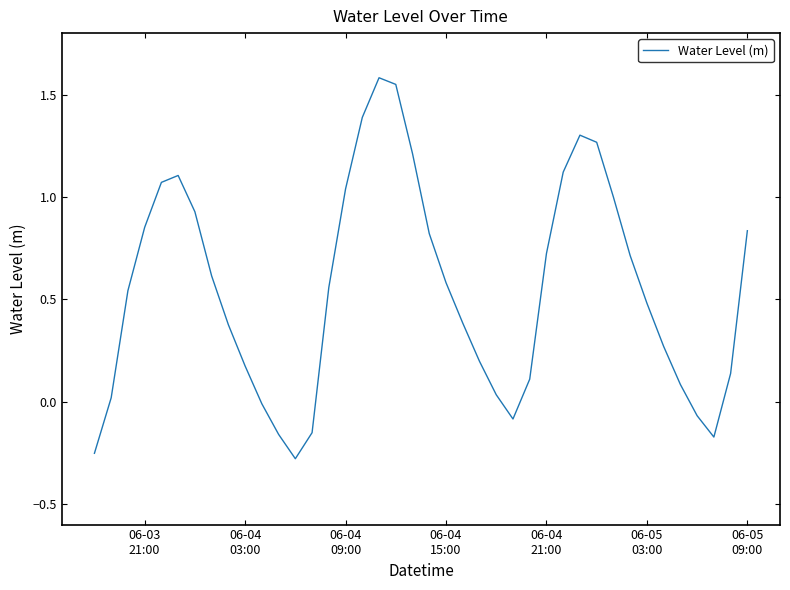

Is this an area chart (filled region under the line)?

No